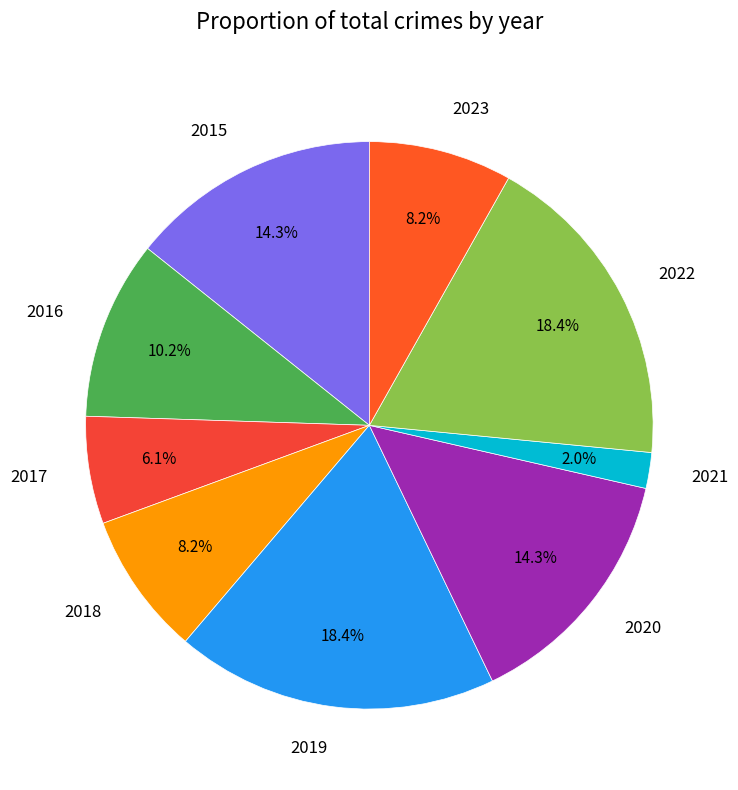

Count the number of slices in the pie.

9